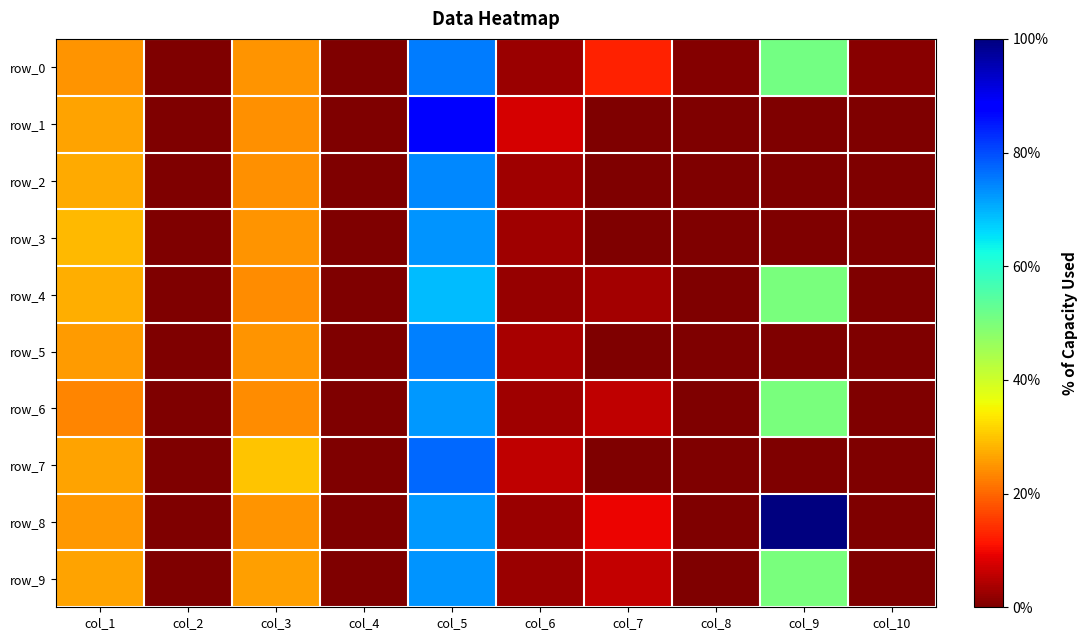

True or false: row_3 has a value of 0.0 at col_7.

True